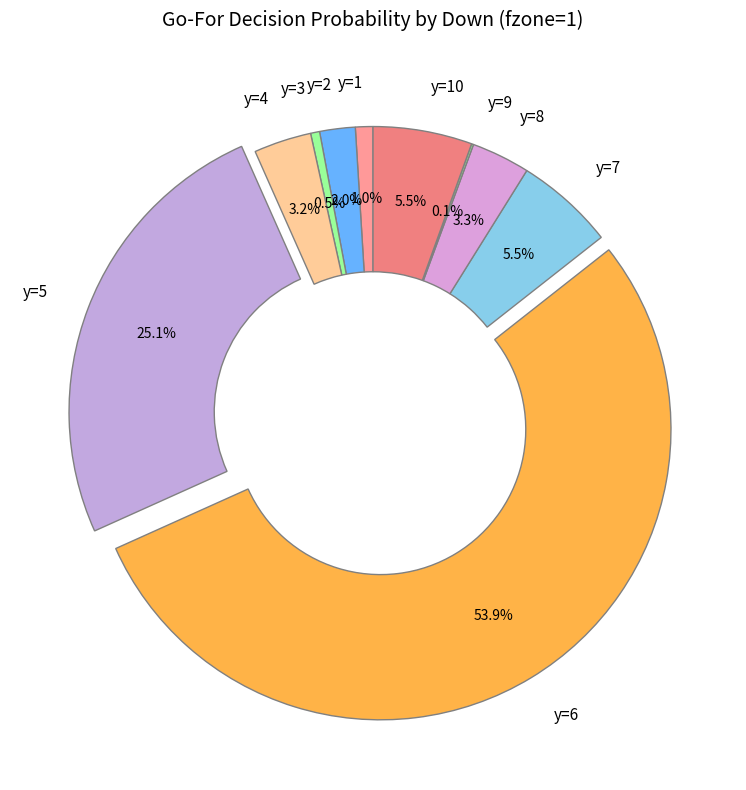

What is the largest slice in the pie chart?

y=6